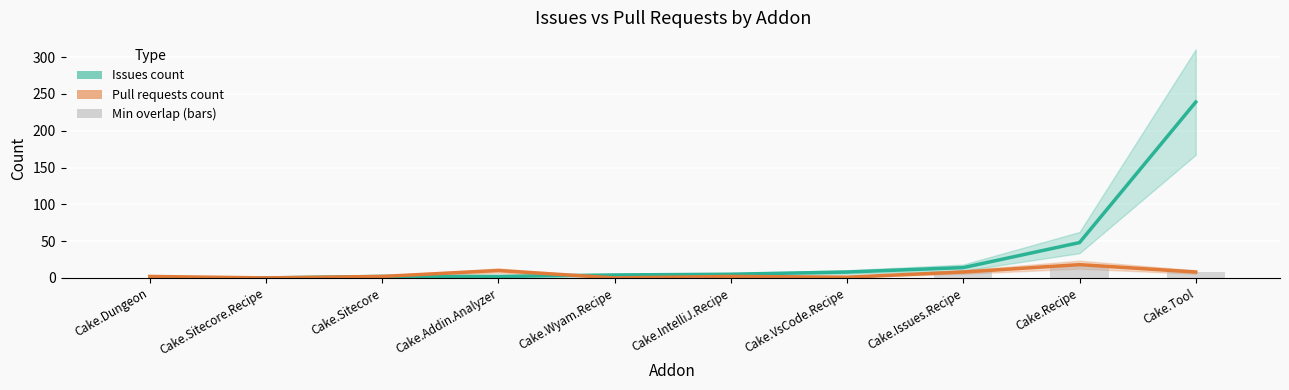

What is the label of the 3rd bar from the left?

Cake.Sitecore